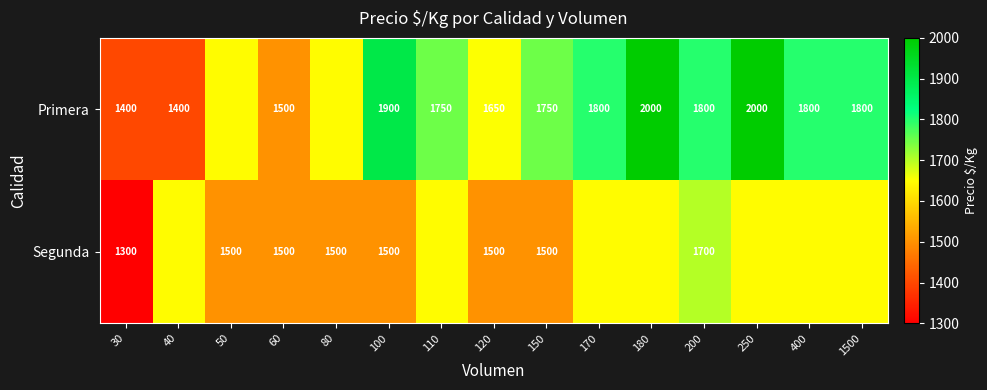

At 200, list the series in order from smallest to largest.

Segunda, Primera